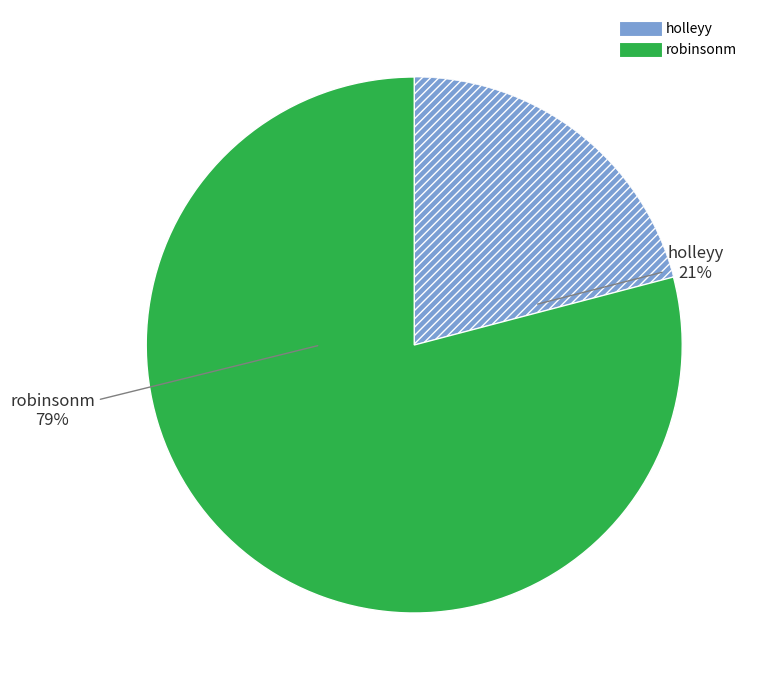

Is it true that robinsonm is 79% of the pie?

True